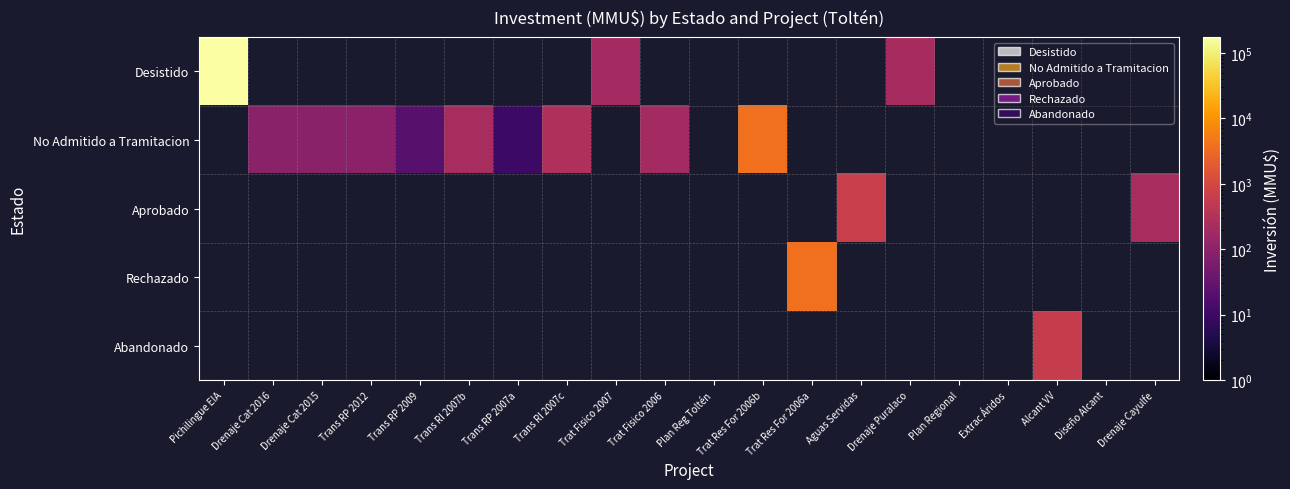

Rank the series at Drenaje Puralaco from lowest to highest value.

Desistido, No Admitido a Tramitacion, Aprobado, Rechazado, Abandonado